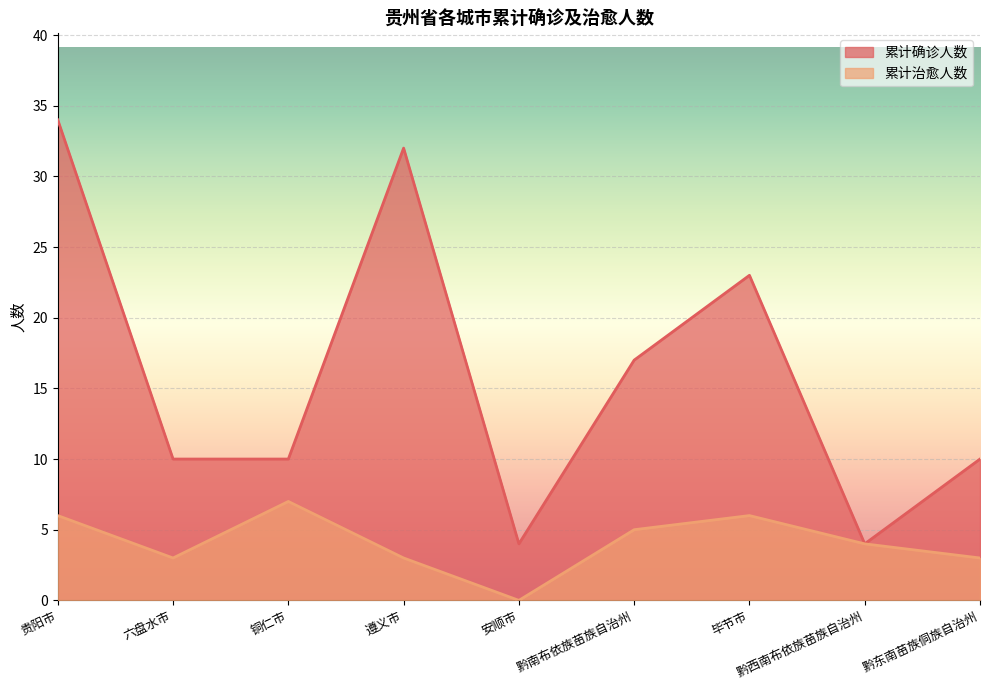

What is the maximum value shown in the chart?

34